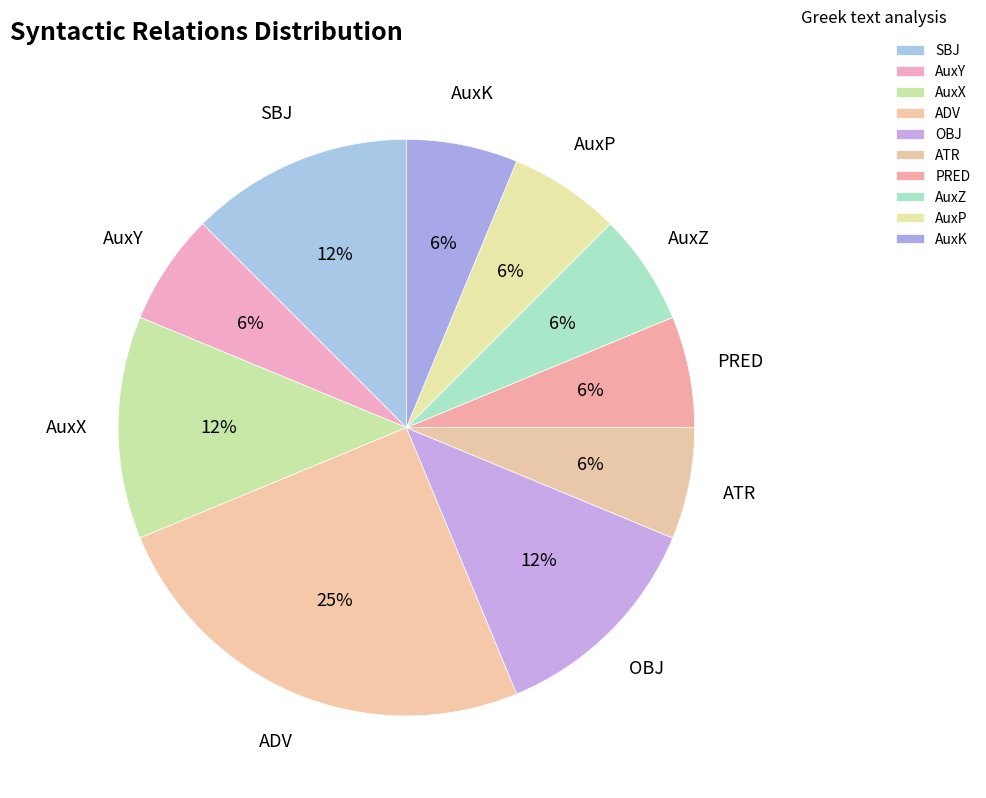

True or false: PRED accounts for 16% of the total.

False